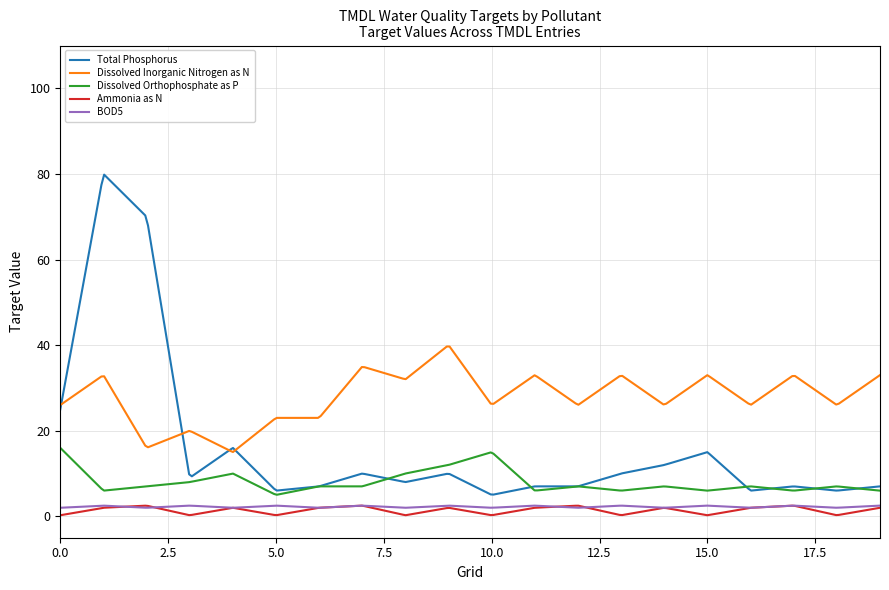

True or false: Dissolved Inorganic Nitrogen as N and BOD5 cross at least once.

False